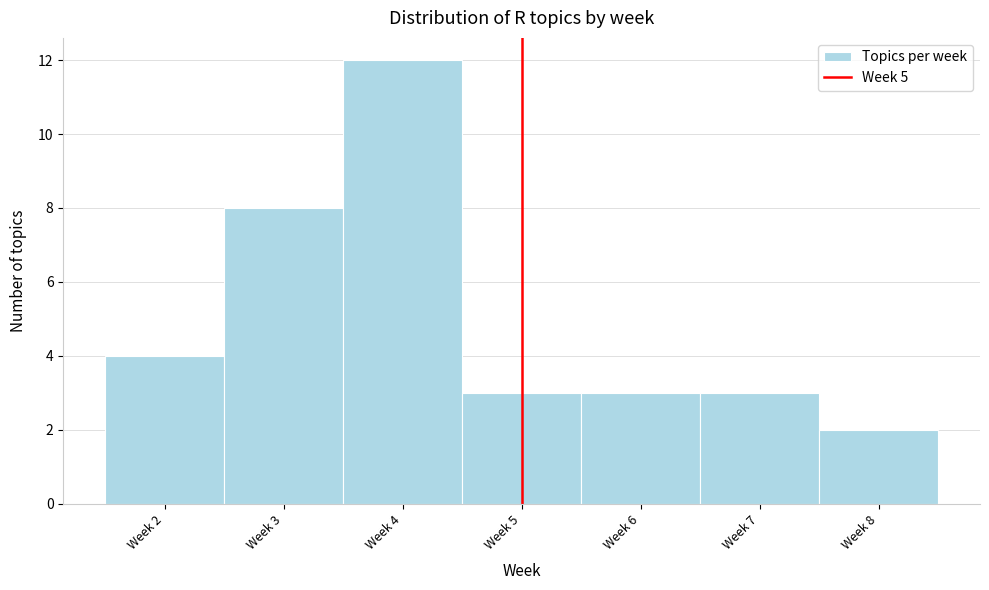

Reading left to right, what are all the values shown in this chart?

Week 2=4	Week 3=8	Week 4=12	Week 5=3	Week 6=3	Week 7=3	Week 8=2